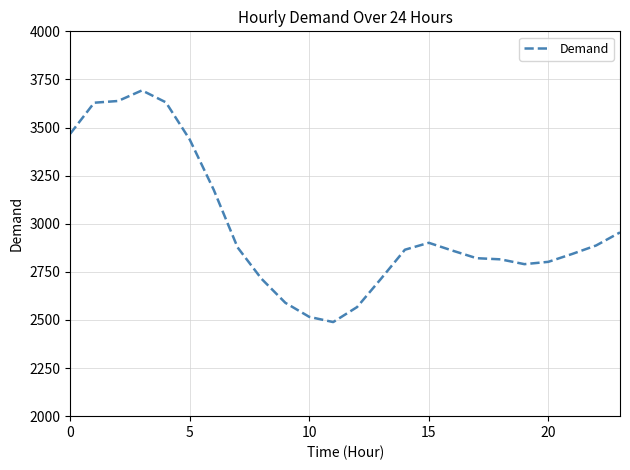

What is the smallest value displayed?

2489